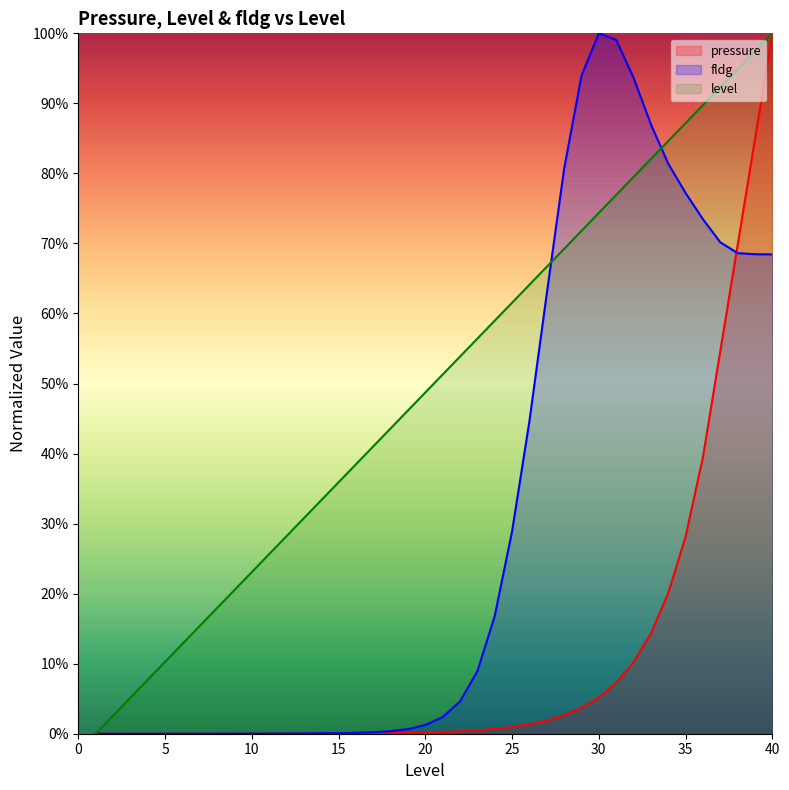

At how many categories does at least one series exceed 0?

39